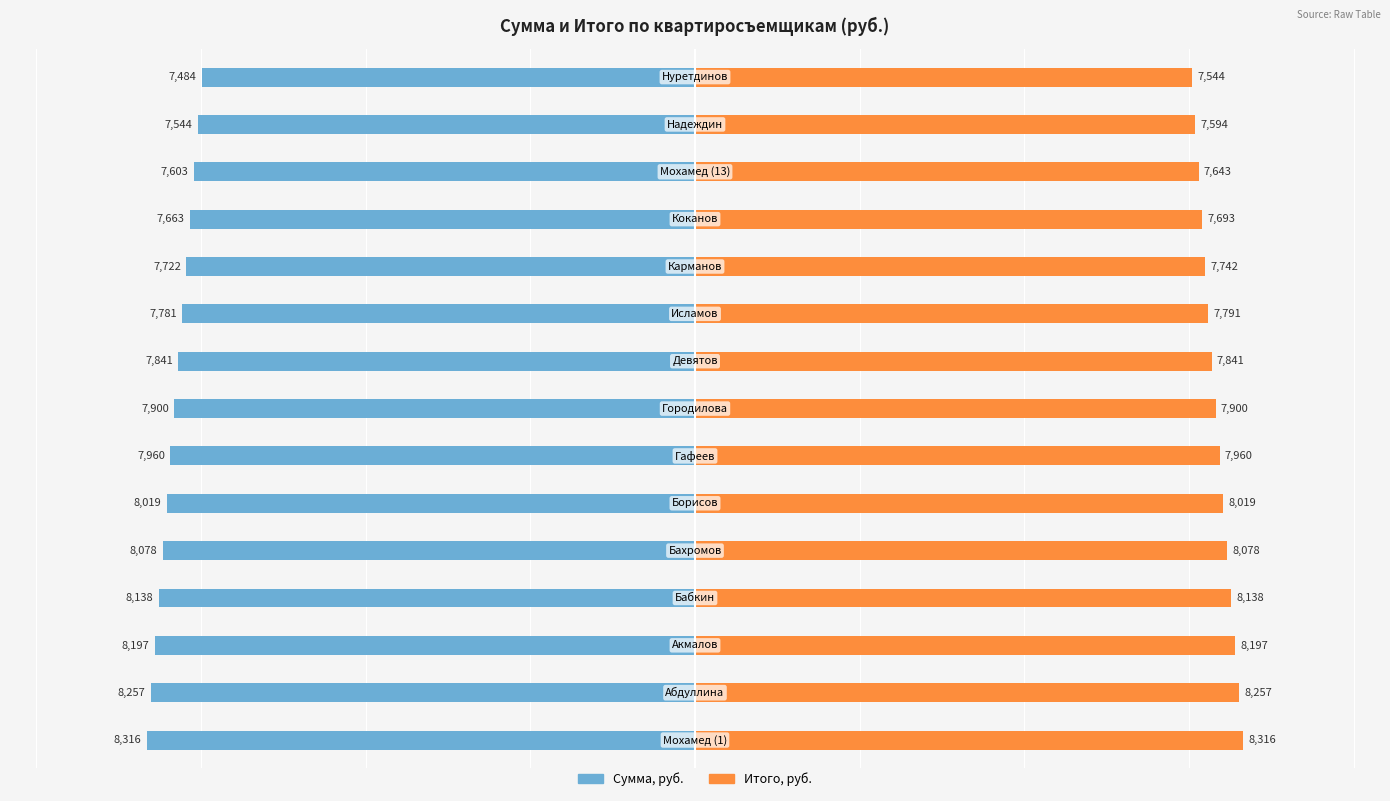

Read the Итого, руб. value at 1.

8256.6